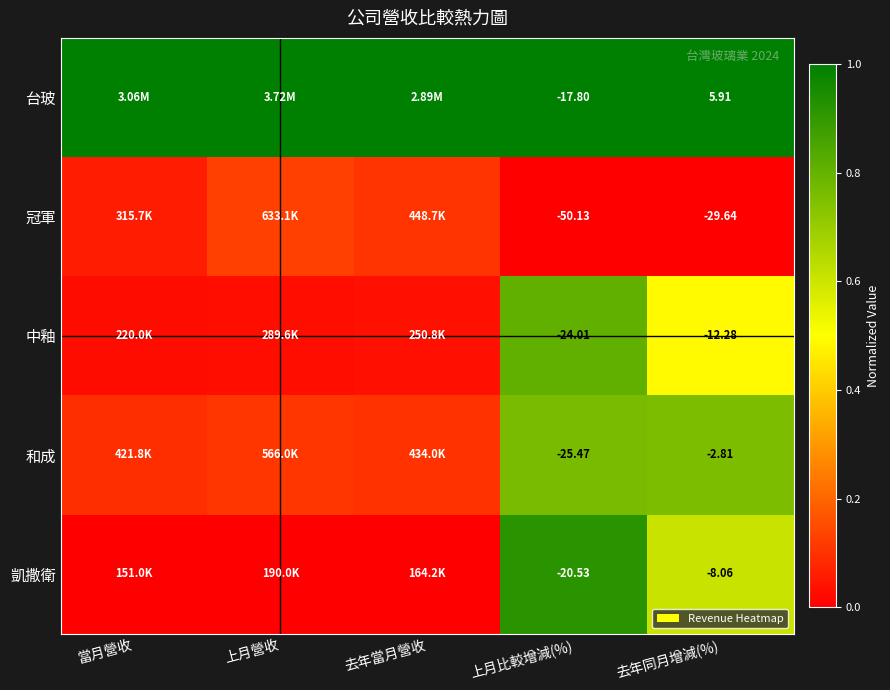

Which series changed the most between 上月比較增減(%) and 去年同月增減(%)?

台玻